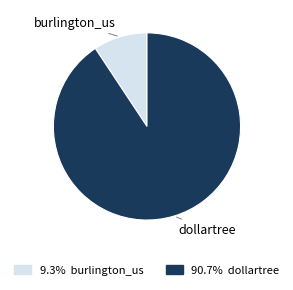

Is the sum of 9.3% burlington_us and 90.7% dollartree greater than half?

Yes